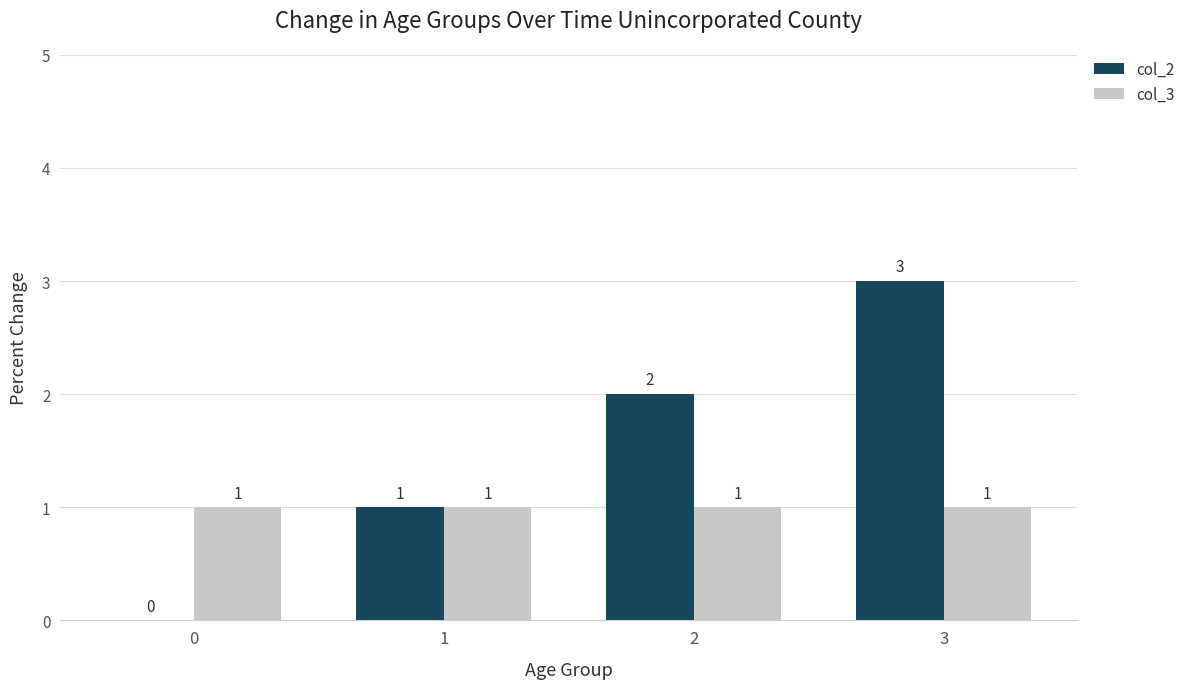

The value of col_2 at 2 is 0. True or false?

False